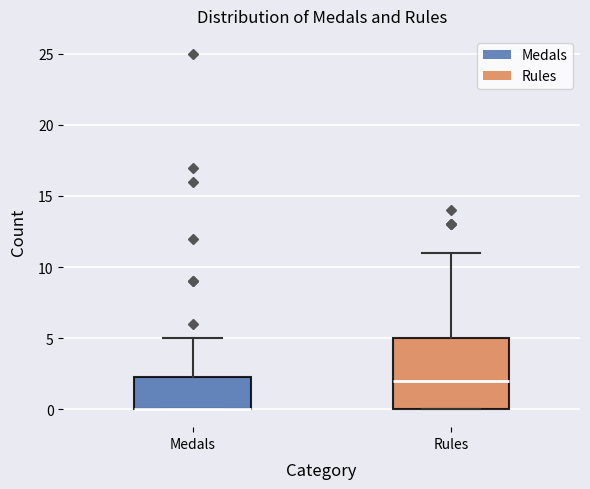

Reading left to right, read every box against the y-axis: the position of its median line, the range the box covers, and the ends of its whiskers. The values are not printed on the chart, so give them approximately, as read against the axis.

Medals: median 0.0 (drawn on the box's lower edge), box 0.0 to 2.5, whiskers 0.0 to 5.0
Rules: median 2.0, box 0.0 to 5.0, whiskers 0.0 to 11.0